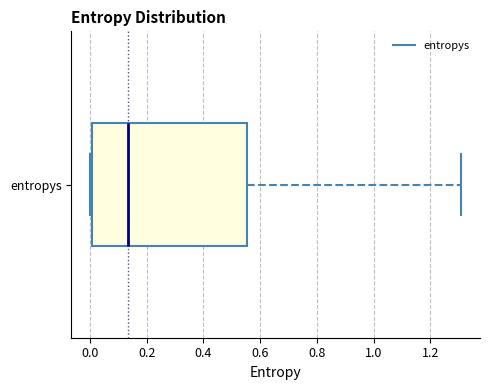

Where does the right whisker of the box for entropys end on the x-axis? The values are not printed on the chart, so give them approximately, as read against the axis.

1.30